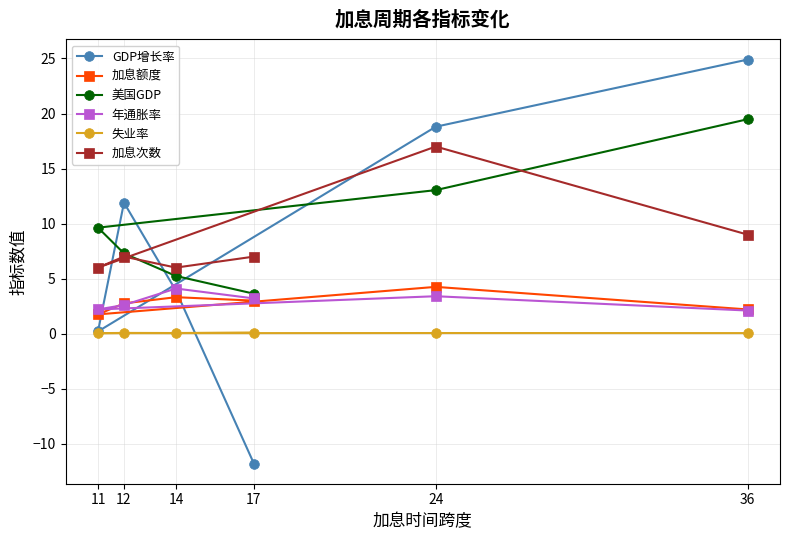

What are all the series names shown in the legend?

GDP增长率, 加息额度, 美国GDP, 年通胀率, 失业率, 加息次数